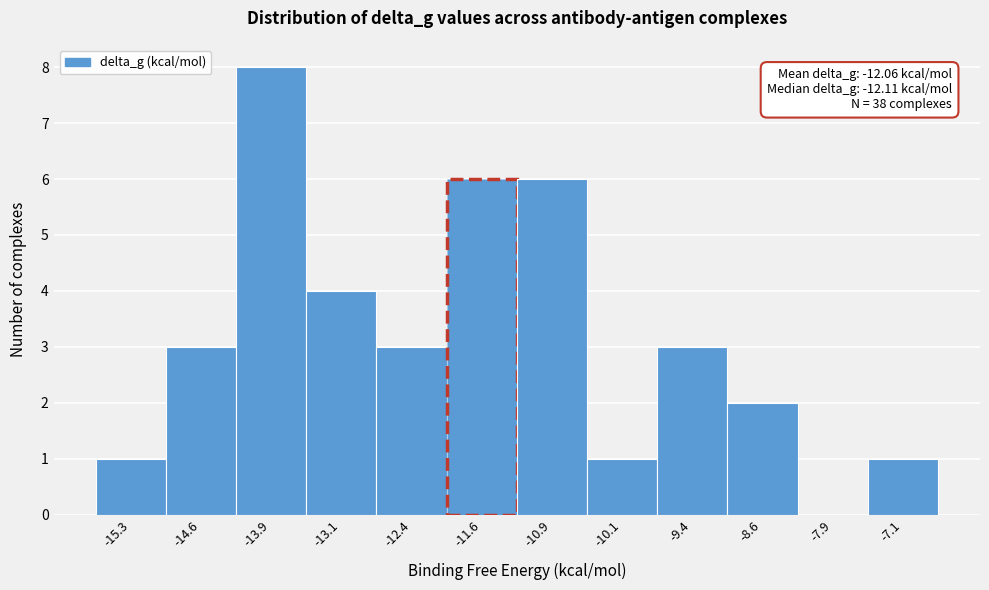

Which range on the x-axis has the tallest bar?

-14.2 to -13.5